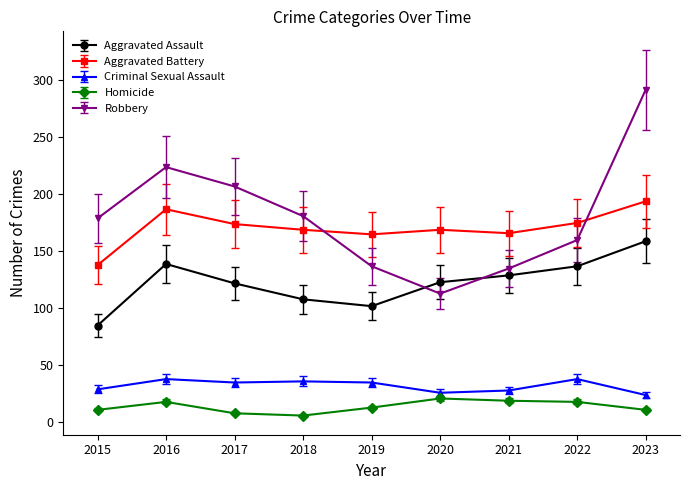

What is the average value of the Criminal Sexual Assault series?

32